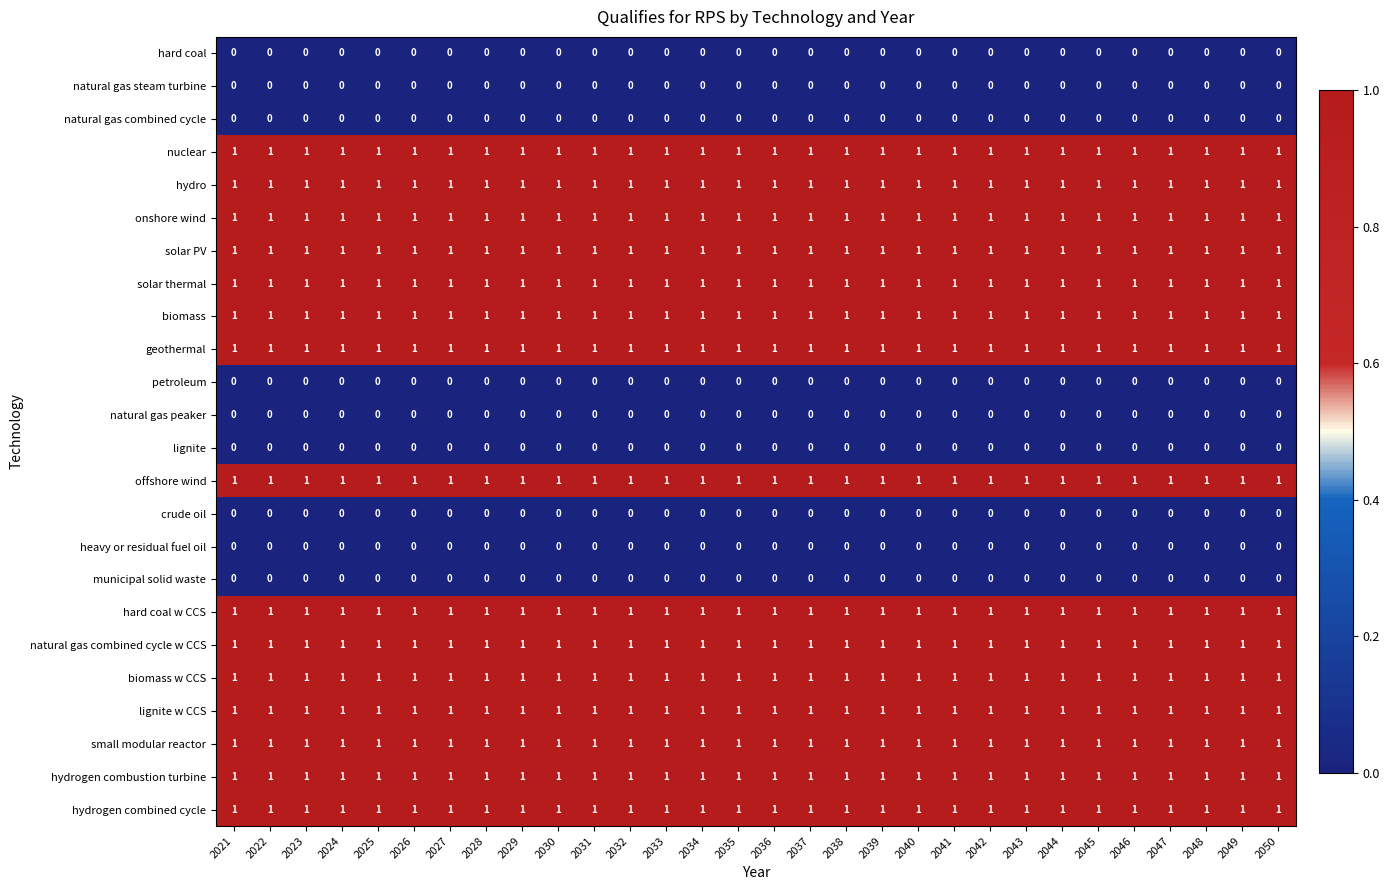

True or false: biomass w CCS has a value of 1 at 2046.

True